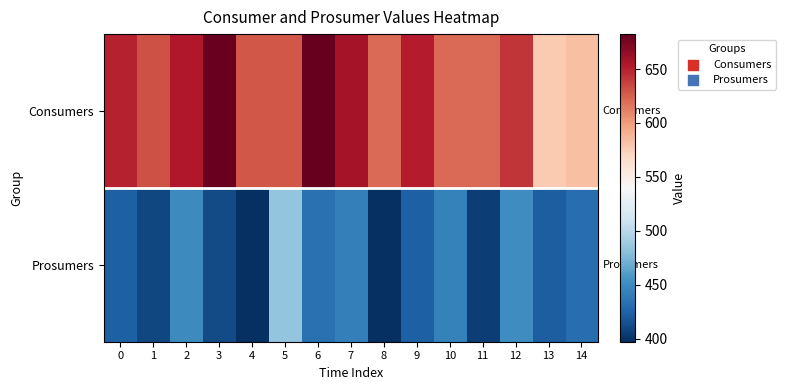

What is the difference between the highest and lowest values at 9?

227.6